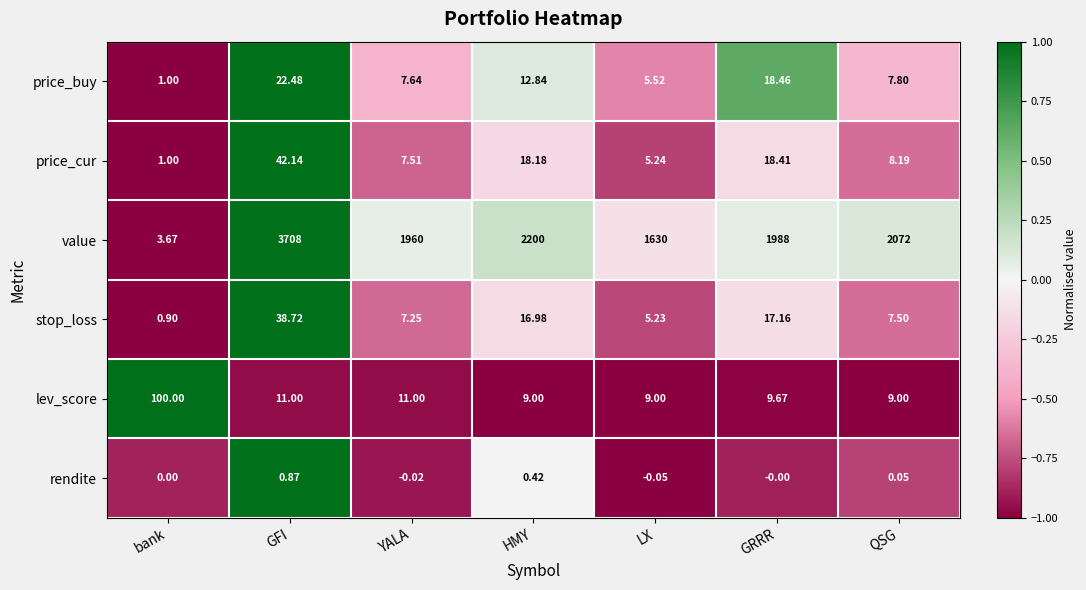

Which series has the largest range (max minus min)?

value